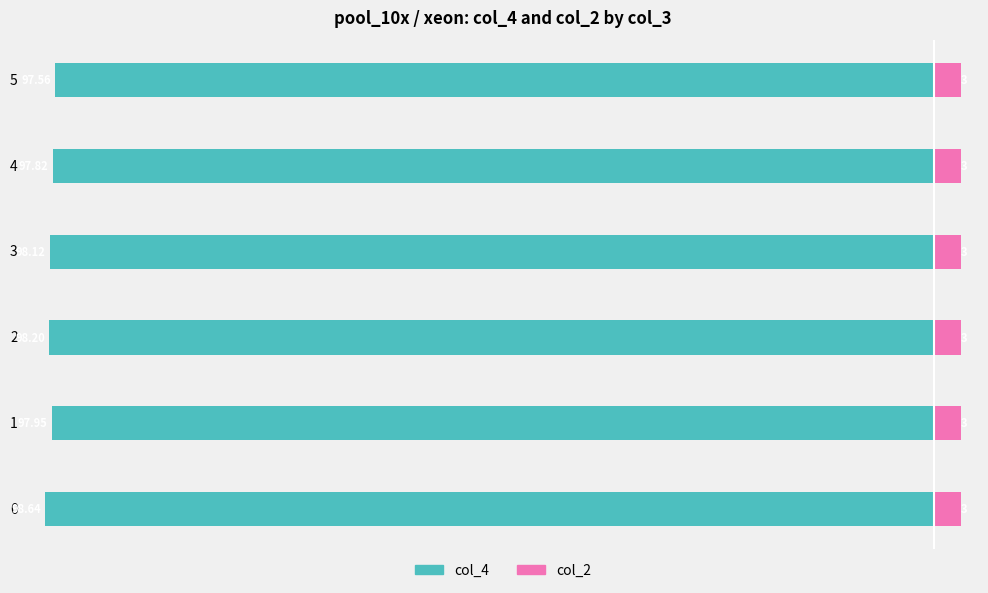

What is the average value of the col_2 series?

0.4